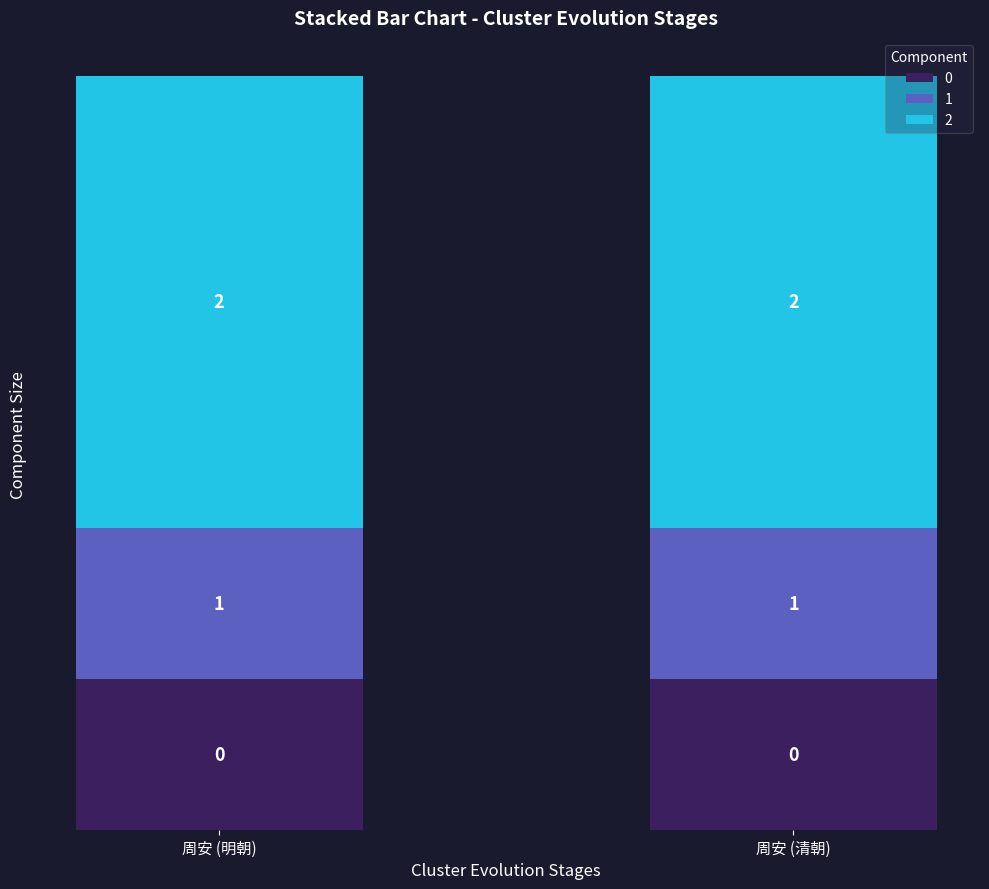

What is the label of the 2nd bar from the right?

周安 (明朝)